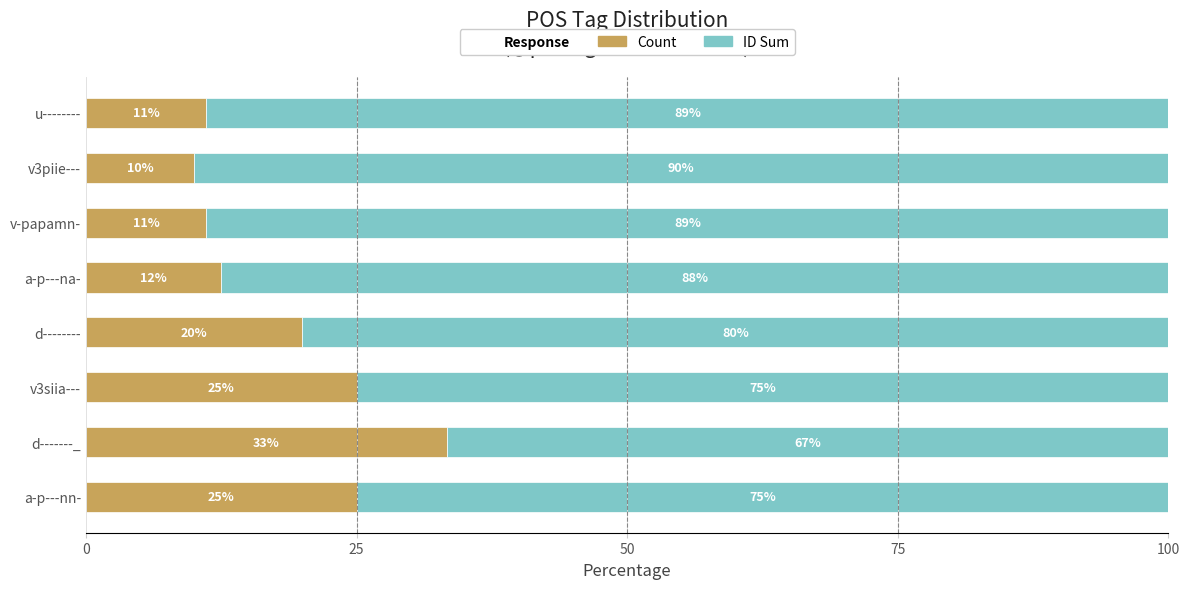

Where is Count nearest to the value 21?

d--------